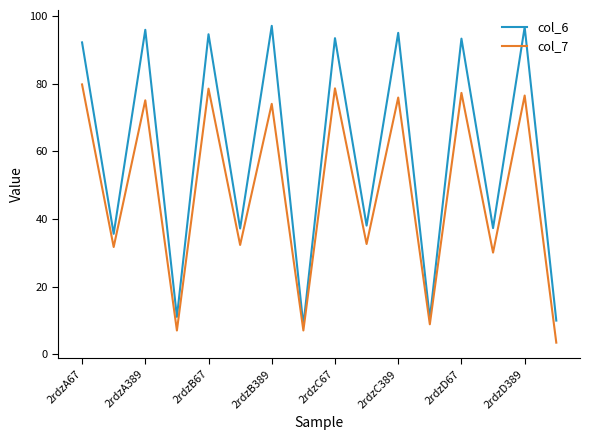

What are all the series names shown in the legend?

col_6, col_7